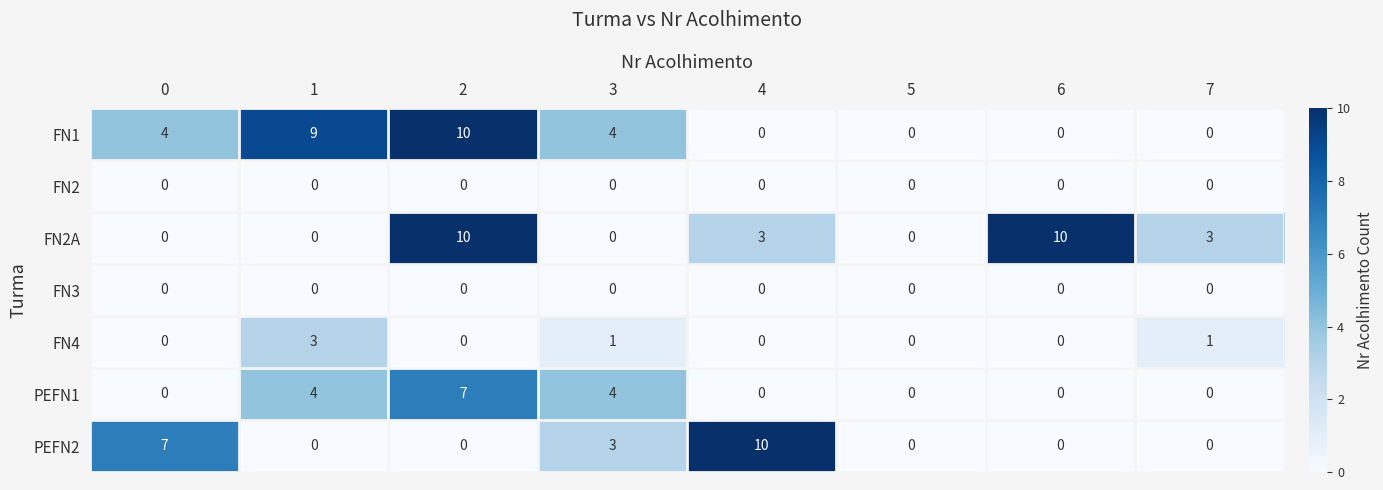

How many PEFN2 values are between 0 and 7?

7